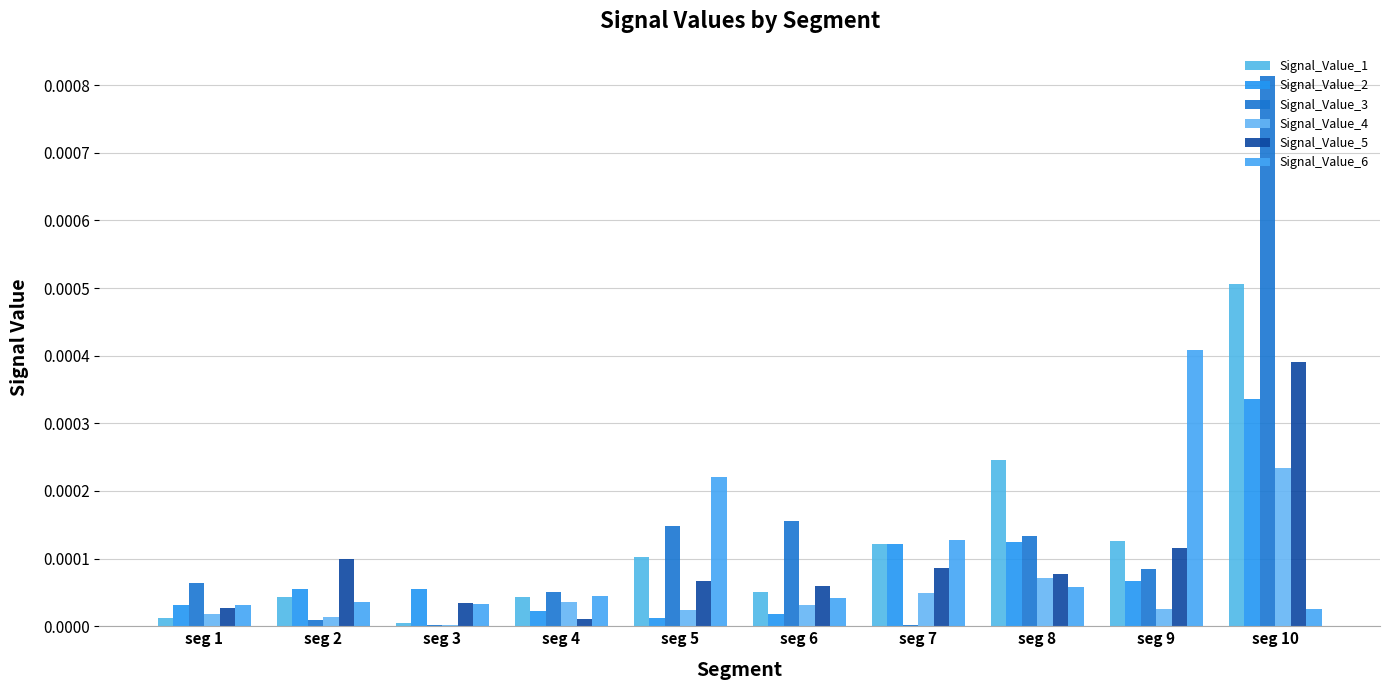

Rank the series at seg 9 from lowest to highest value.

Signal_Value_4, Signal_Value_2, Signal_Value_3, Signal_Value_5, Signal_Value_1, Signal_Value_6